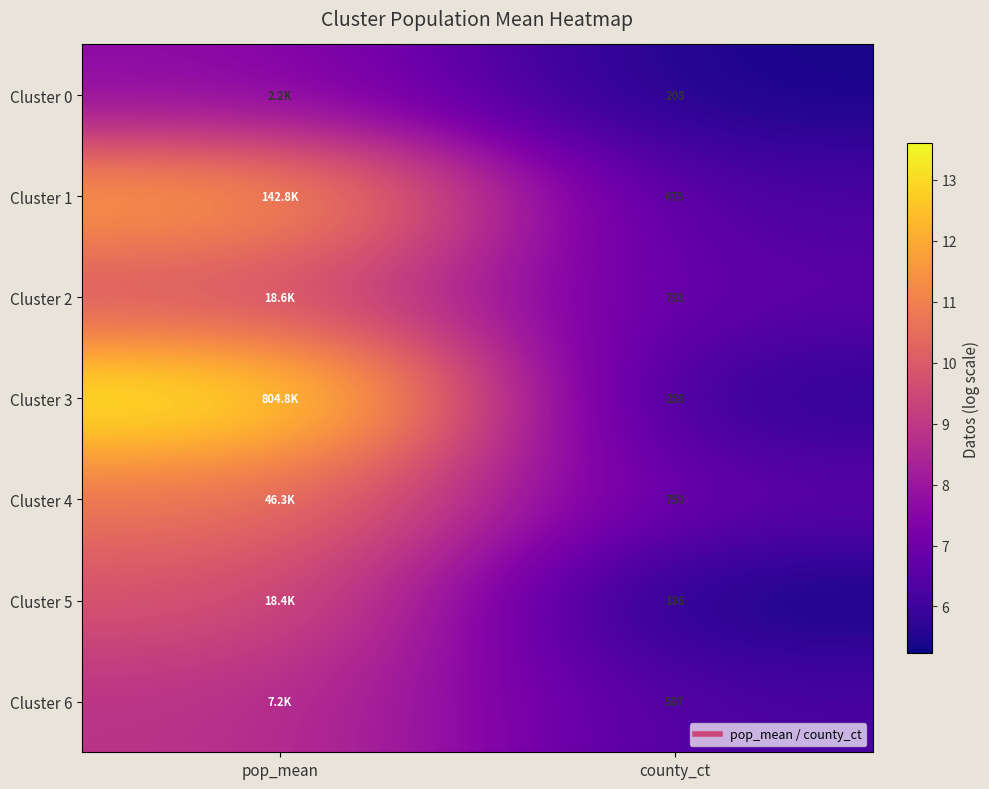

Rank the series at pop_mean from lowest to highest value.

Cluster 0, Cluster 6, Cluster 5, Cluster 2, Cluster 4, Cluster 1, Cluster 3